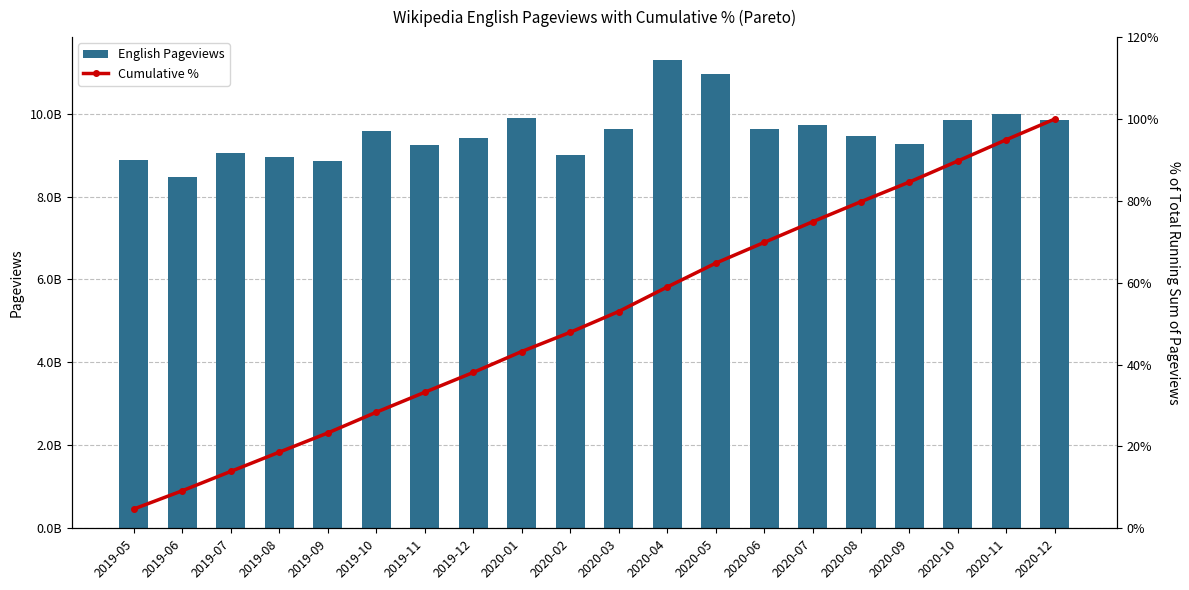

Are the bars horizontal?

No